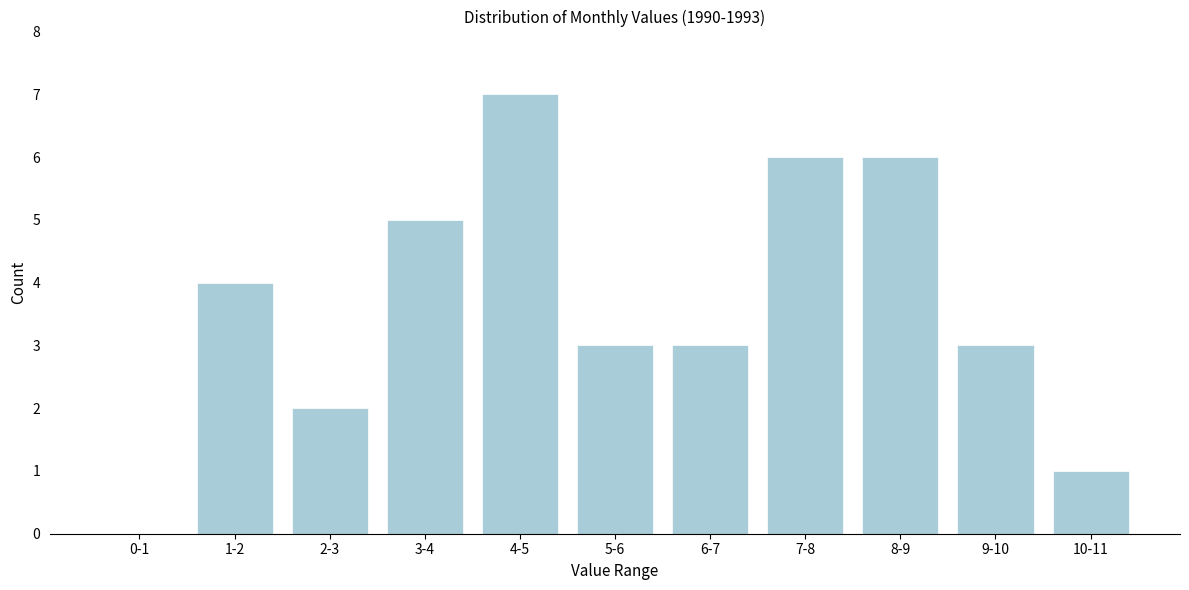

Reading right to left, list all the values displayed in this chart.

10-11=1	9-10=3	8-9=6	7-8=6	6-7=3	5-6=3	4-5=7	3-4=5	2-3=2	1-2=4	0-1=0